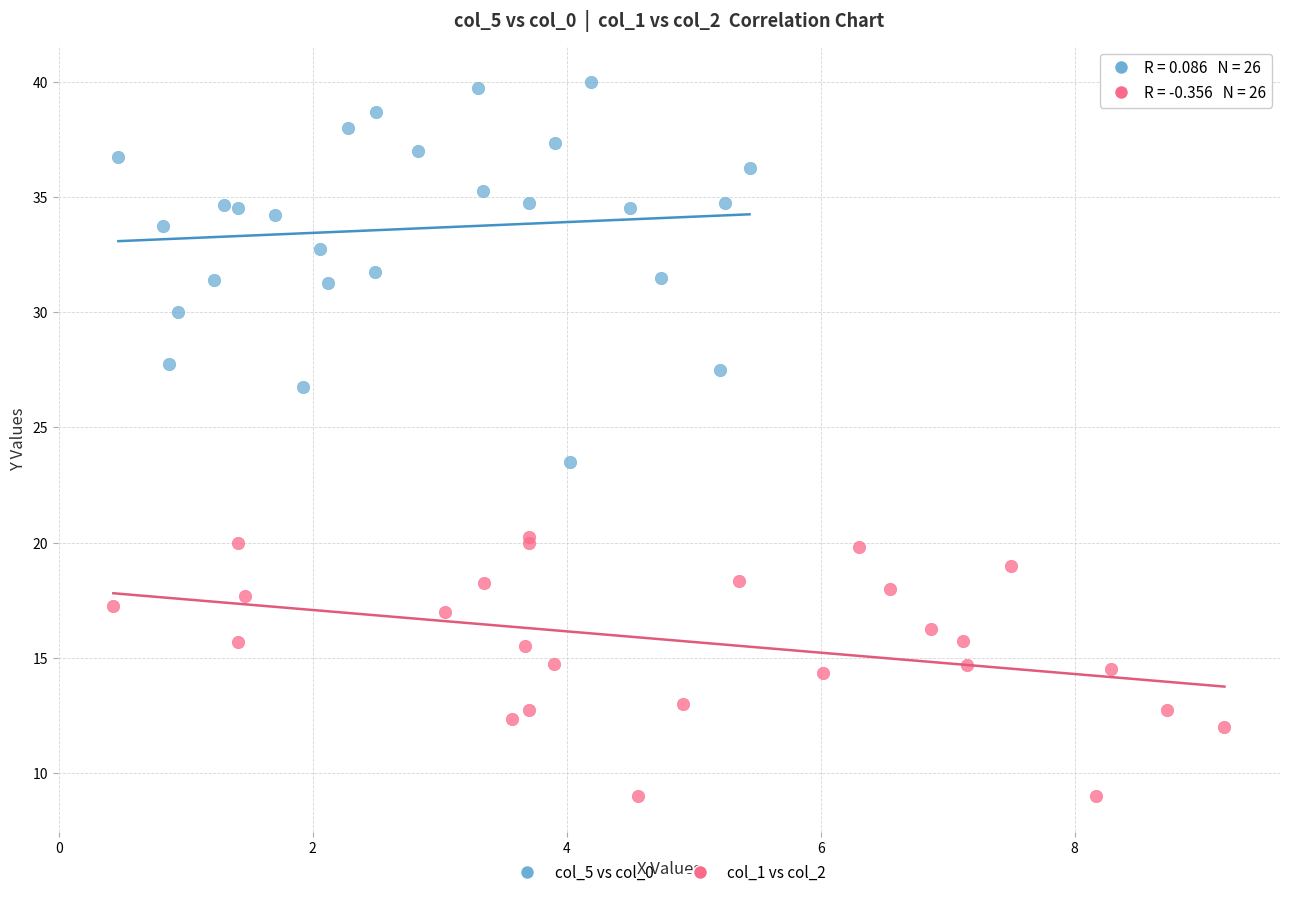

Which series has the widest spread of Y values?

col_5 vs col_0